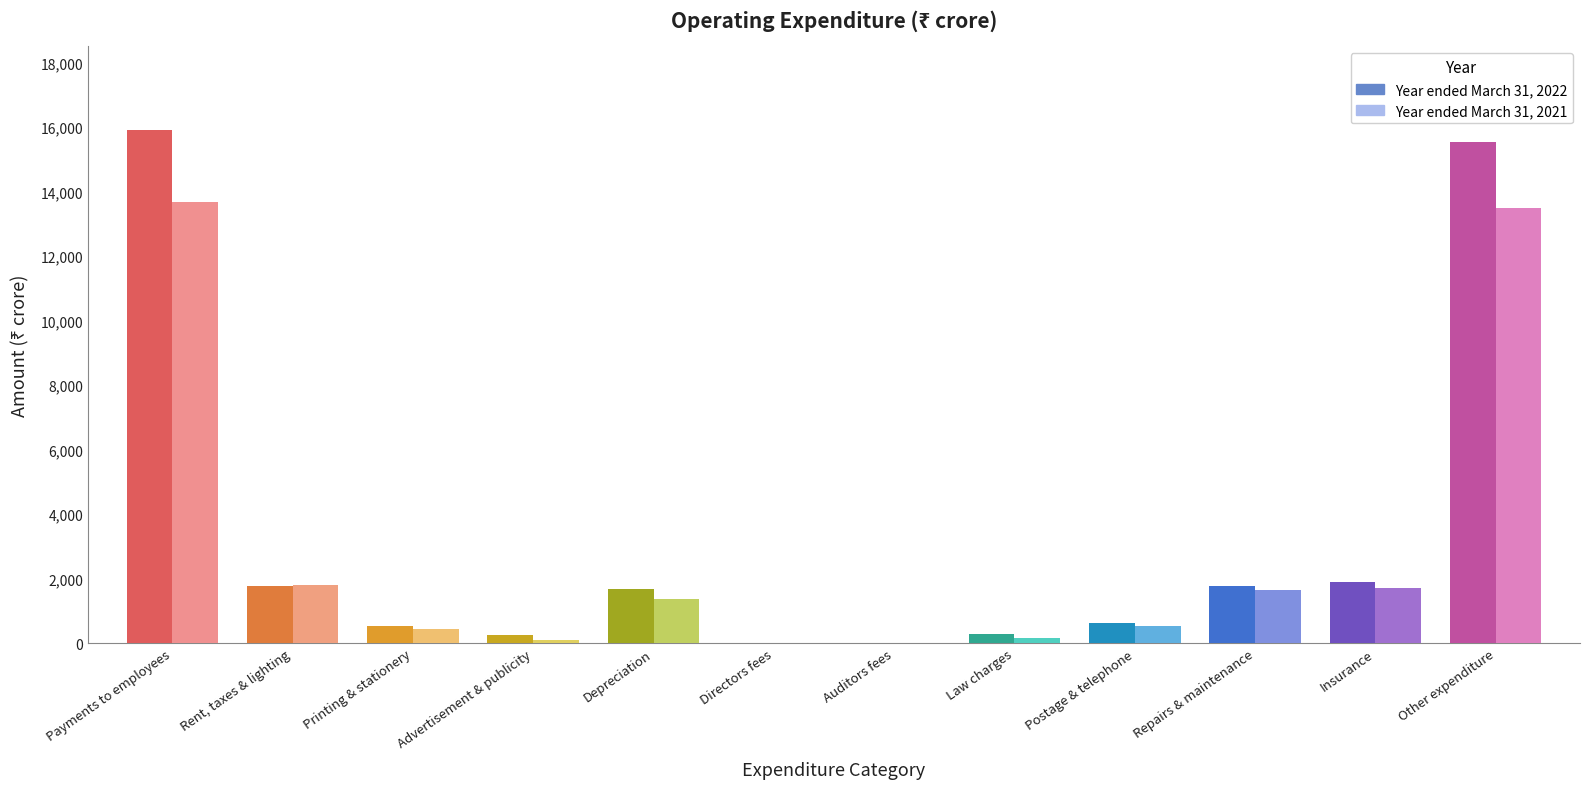

The value of Year ended March 31, 2022 at Other expenditure is 8451.5. True or false?

False